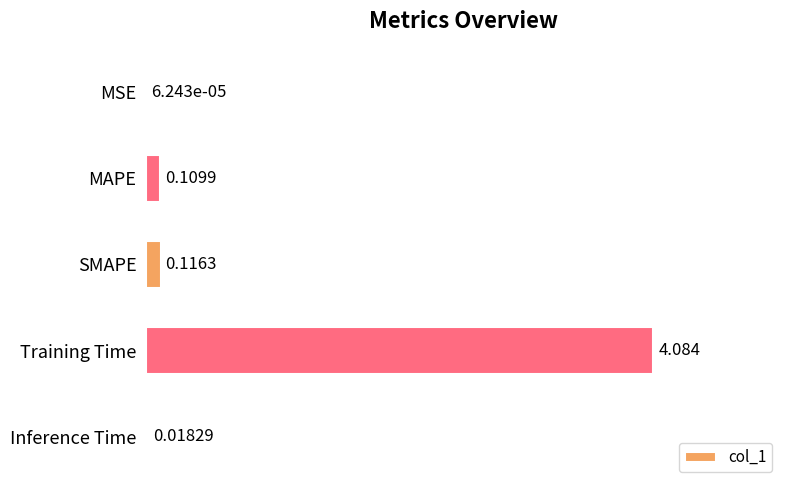

At which label is the value closest to 2?

SMAPE